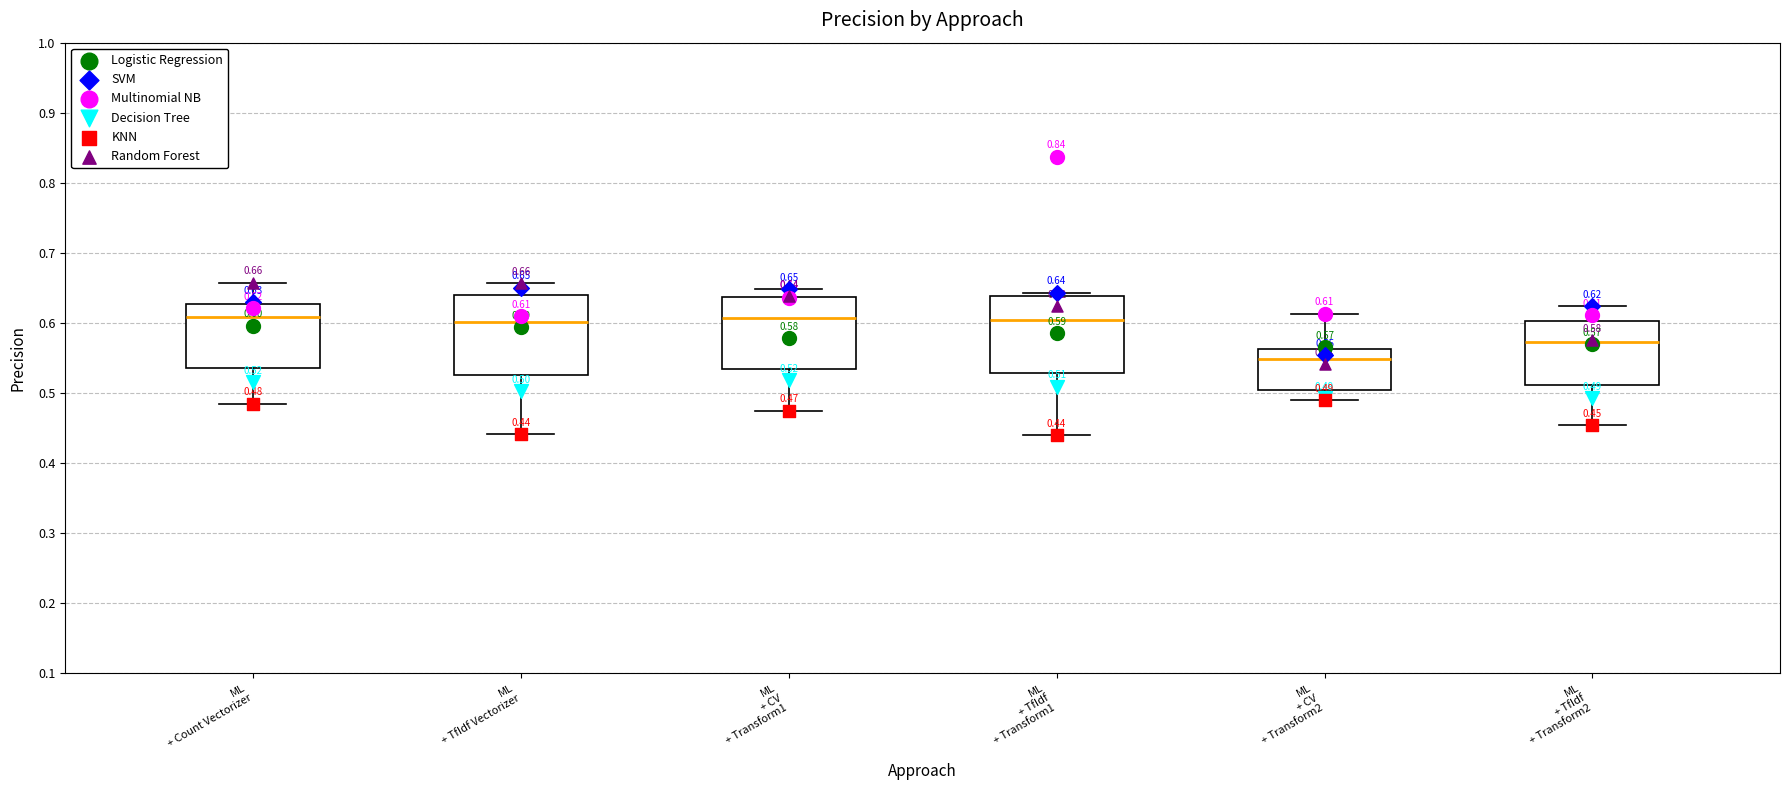

Which box has the lowest median line?

ML + CV + Transform2